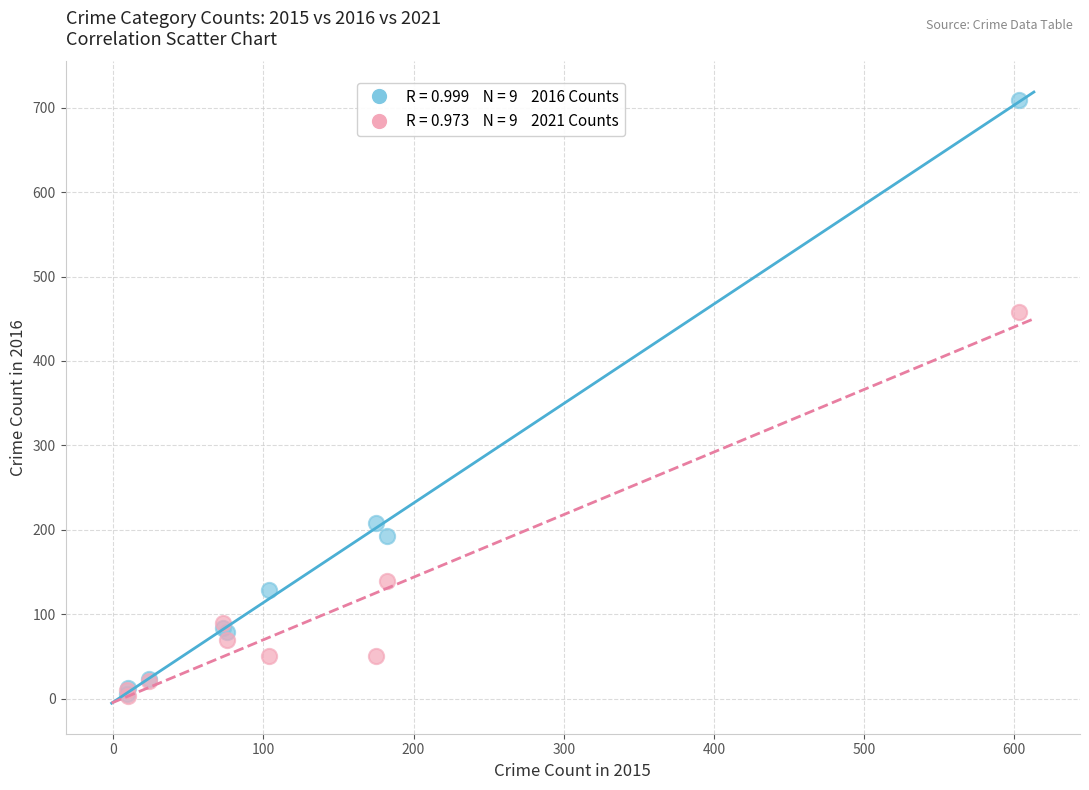

Across all series, what Y value is closest to 356?

458